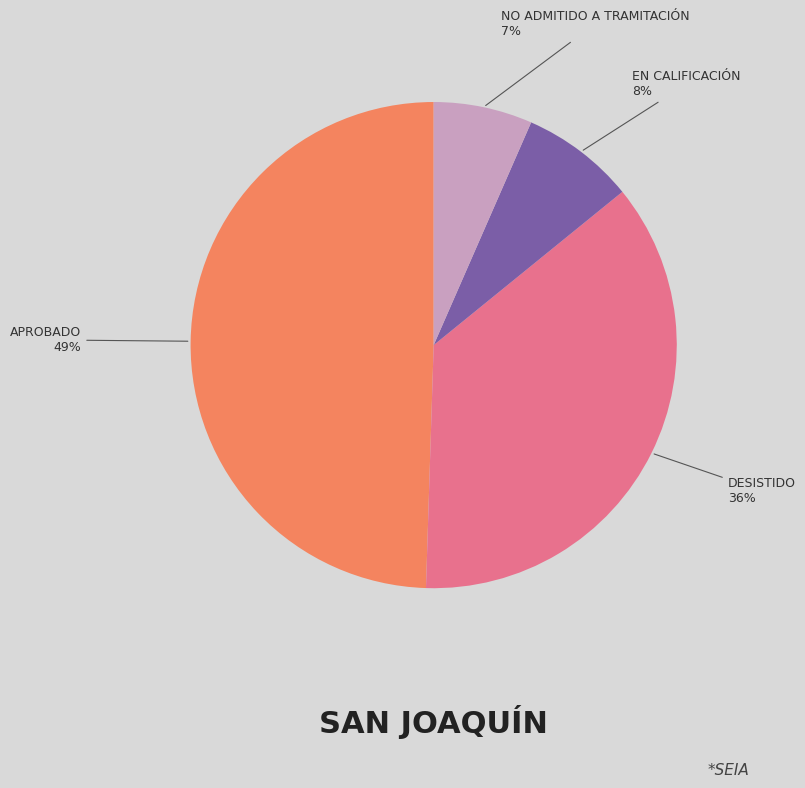

Does any single category account for the majority?

No